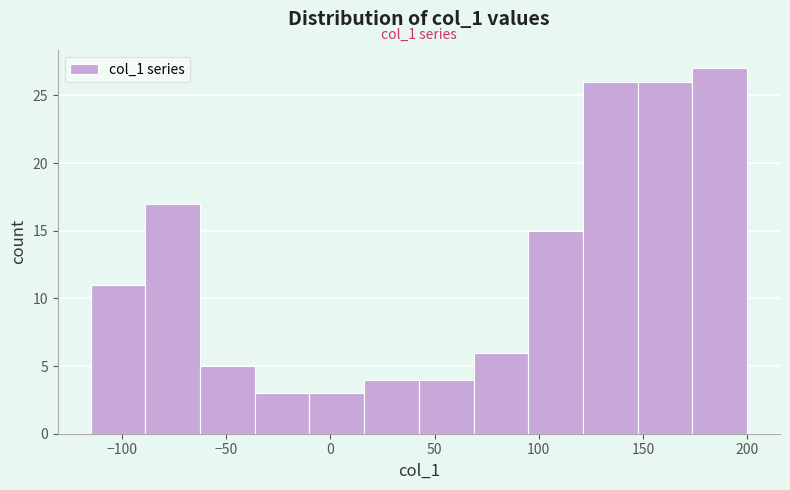

Over which range of the x-axis is the bar tallest?

175 to 200